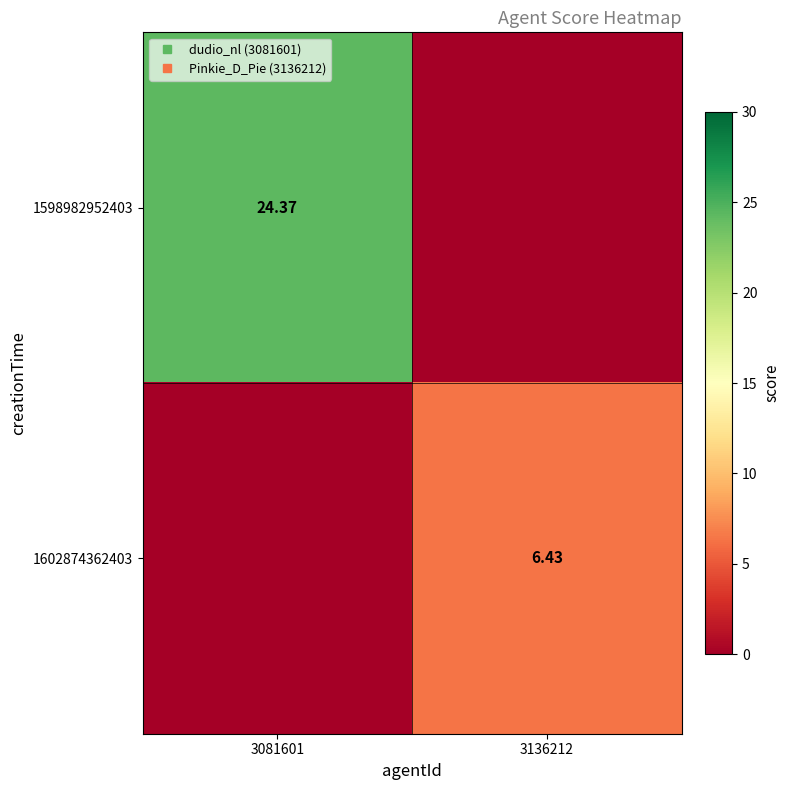

True or false: 1602874362403 has a value of 0.0 at 3081601.

True